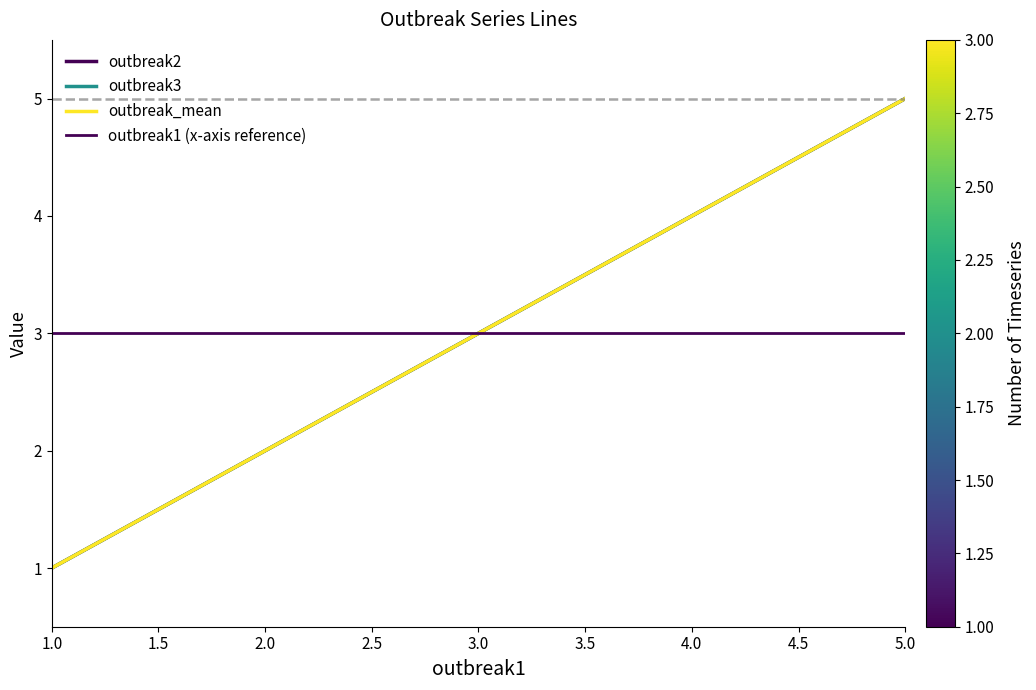

True or false: outbreak3 has a value of 1 at 1.0.

True